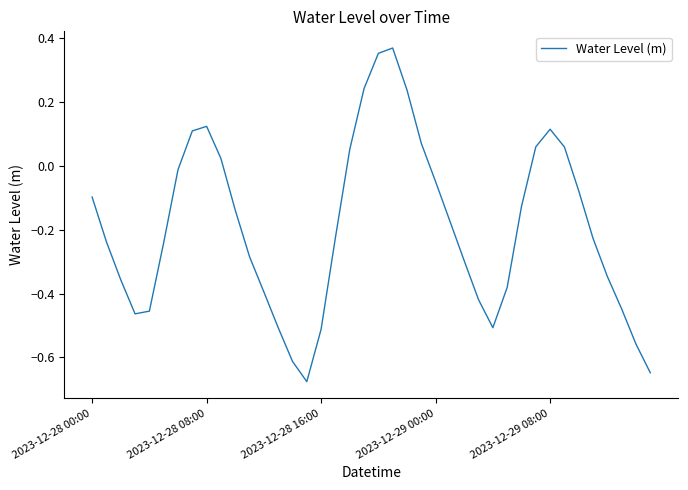

At which label does the data first exceed 0?

7